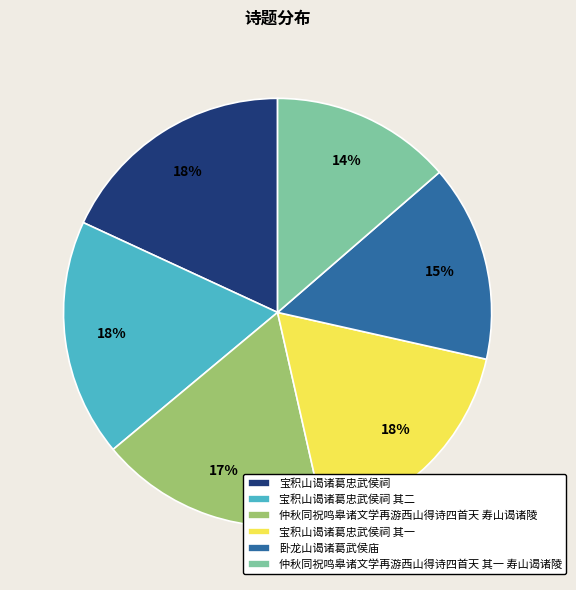

To the nearest percent, what portion does 仲秋同祝鸣皋诸文学再游西山得诗四首天 寿山谒诸陵 represent?

17%